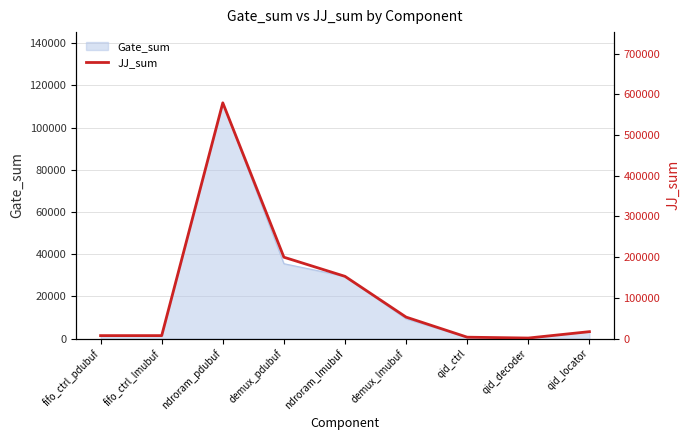

Rank the categories by value from lowest to highest.

qid_decoder, qid_ctrl, fifo_ctrl_pdubuf, fifo_ctrl_lmubuf, qid_locator, demux_lmubuf, ndroram_lmubuf, demux_pdubuf, ndroram_pdubuf